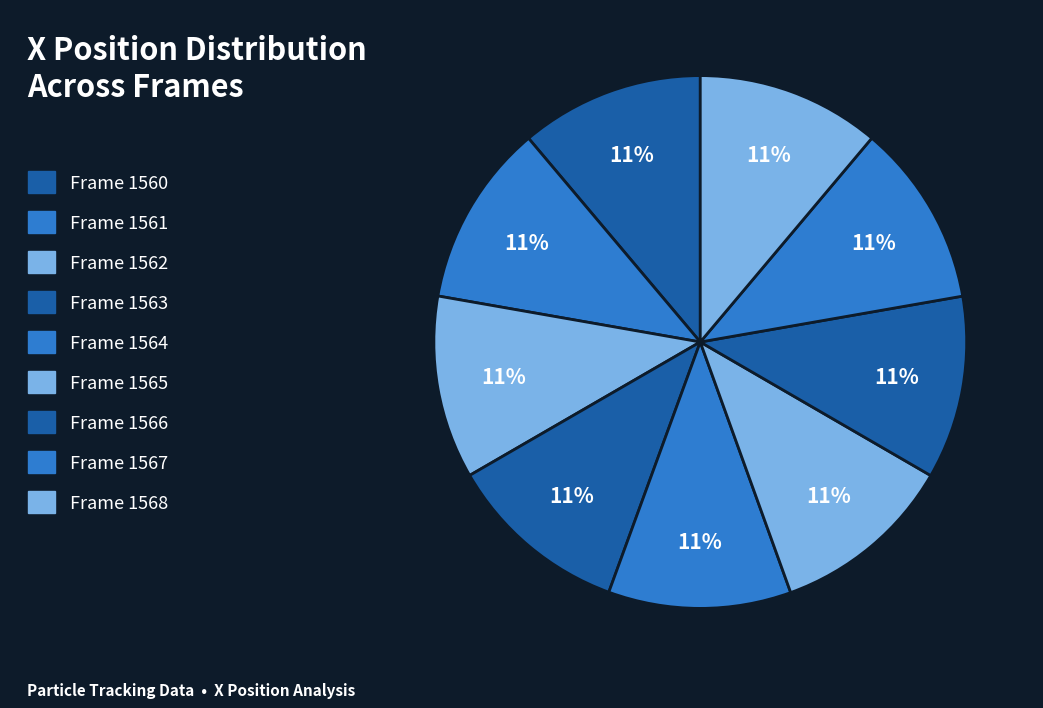

How many segments does this pie chart have?

9